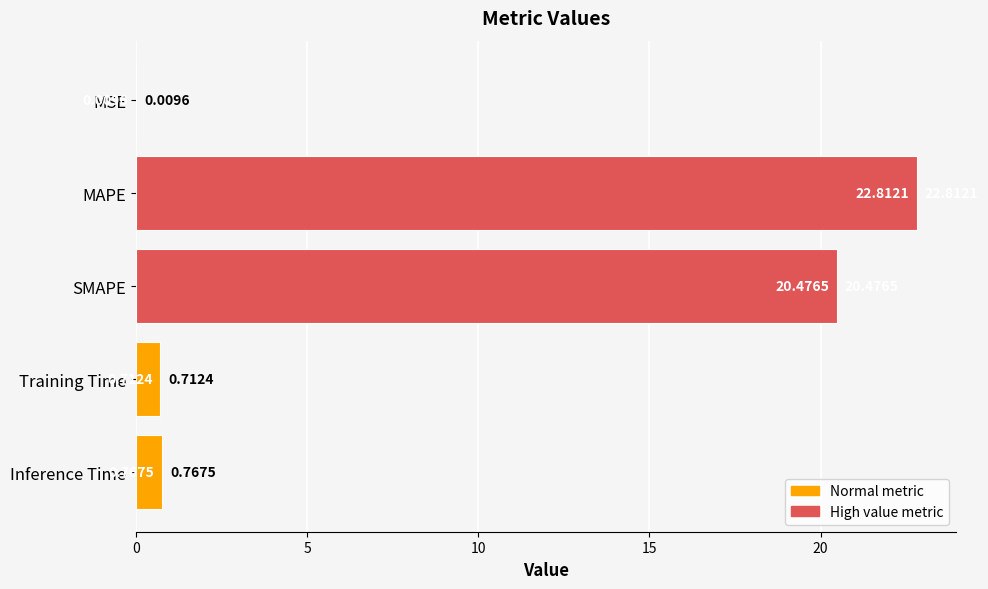

What is the sum of the values at Training Time and Inference Time?

1.5